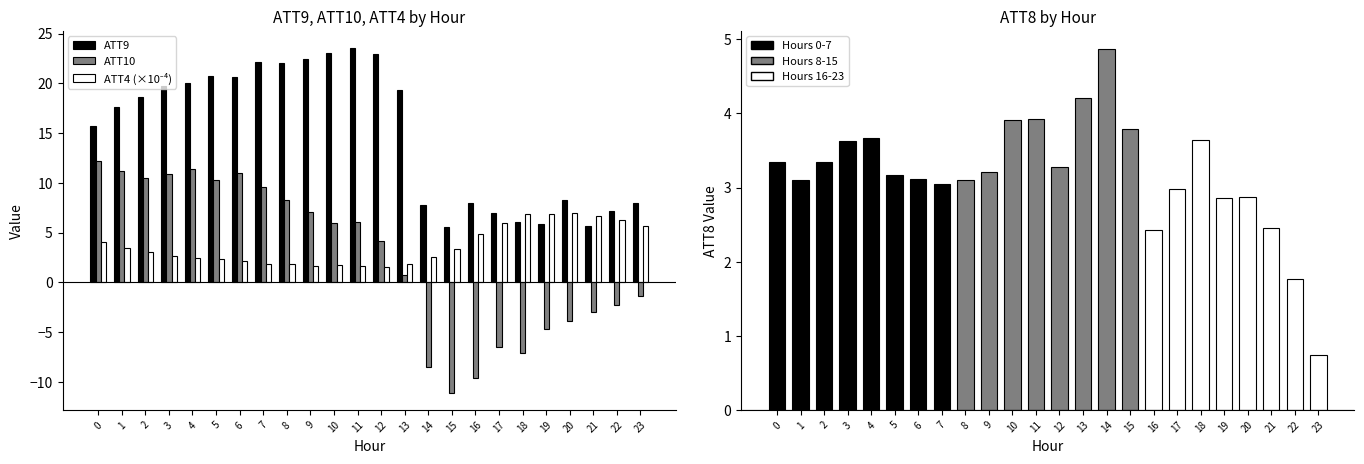

Reading left to right, extract all data points from this chart.

ATT9: 15.7	17.7	18.6	19.8	20.0	20.7	20.6	22.1	22.0	22.5	23.0	23.5	23.0	19.3	7.8	5.6	8.0	7.0	6.0	5.9	8.3	5.7	7.2	8.0
ATT10: 12.2	11.2	10.5	10.9	11.4	10.3	11.0	9.6	8.3	7.1	6.0	6.1	4.1	0.7	-8.5	-11.1	-9.6	-6.5	-7.1	-4.7	-3.9	-3.0	-2.2	-1.4
ATT4 (×10⁻⁴): 4.0	3.5	3.0	2.7	2.5	2.3	2.1	1.8	1.8	1.7	1.7	1.7	1.5	1.8	2.6	3.4	4.8	6.0	6.8	6.9	7.0	6.7	6.2	5.7
ATT8: 3.3	3.1	3.3	3.6	3.7	3.2	3.1	3.0	3.1	3.2	3.9	3.9	3.3	4.2	4.9	3.8	2.4	3.0	3.6	2.9	2.9	2.5	1.8	0.7